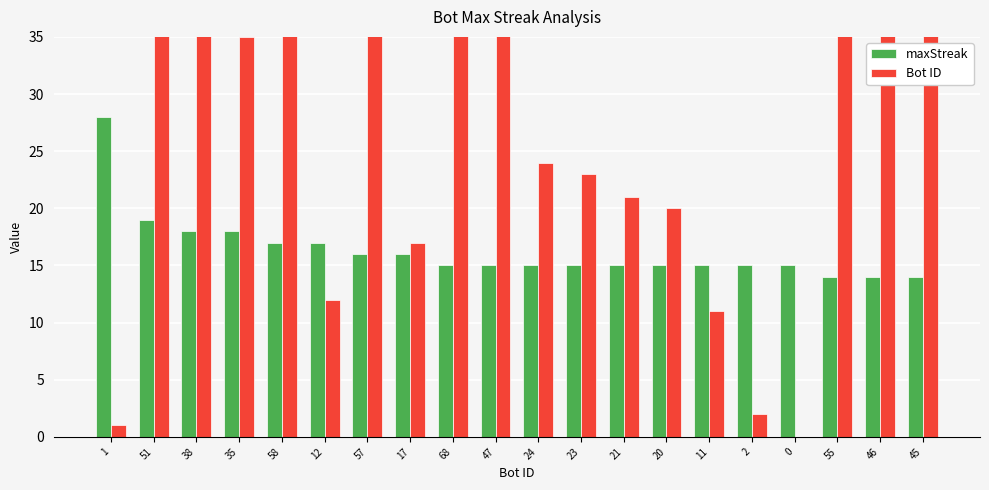

Reading left to right, list all the values displayed in this chart.

maxStreak: 1=28	51=19	38=18	35=18	58=17	12=17	57=16	17=16	68=15	47=15	24=15	23=15	21=15	20=15	11=15	2=15	0=15	55=14	46=14	45=14
Bot ID: 1=1	51=51	38=38	35=35	58=58	12=12	57=57	17=17	68=68	47=47	24=24	23=23	21=21	20=20	11=11	2=2	0=0	55=55	46=46	45=45